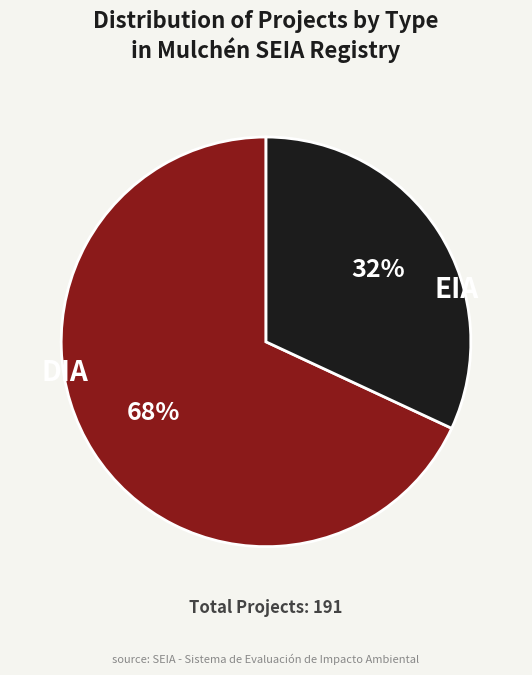

Does any single category account for the majority?

Yes